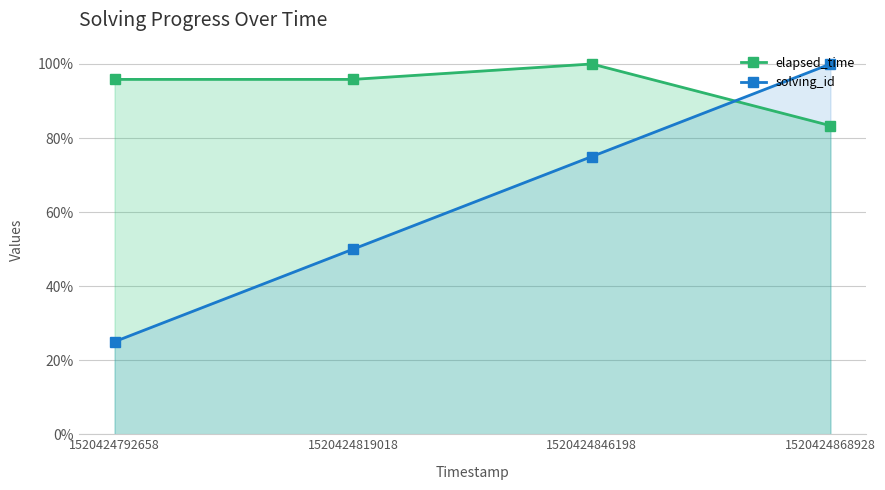

At which label is solving_id closest to 0?

1520424792658